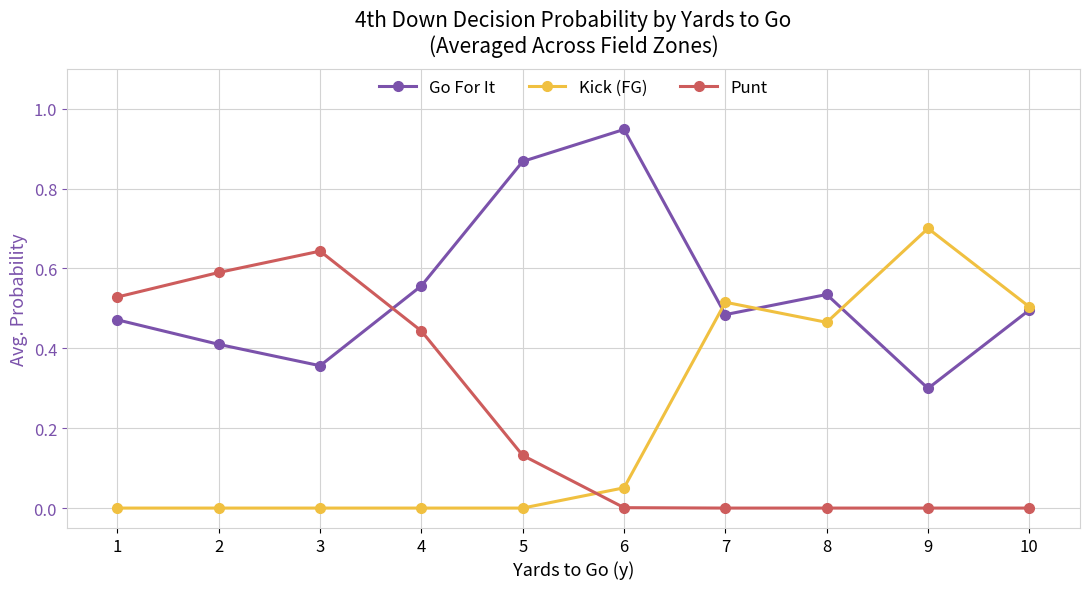

List the series in order of their peak value, highest first.

Go For It, Kick (FG), Punt